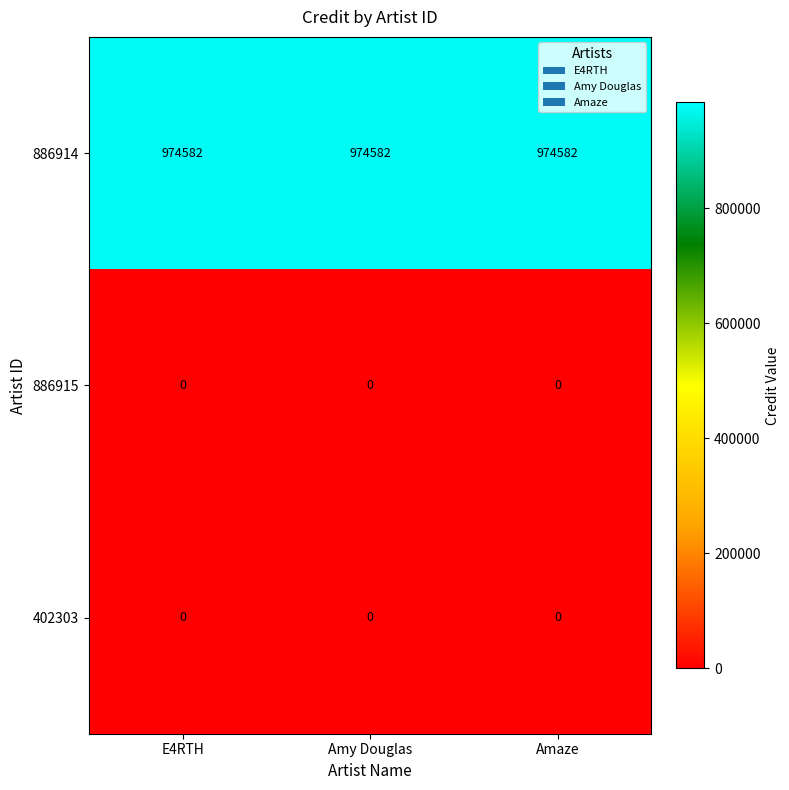

What is the greatest value displayed?

974582